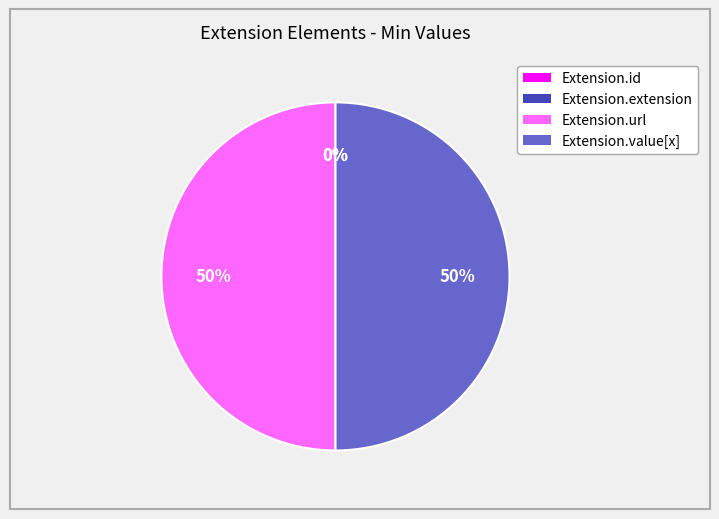

Between Extension.url and Extension.value[x], which is larger?

Extension.url